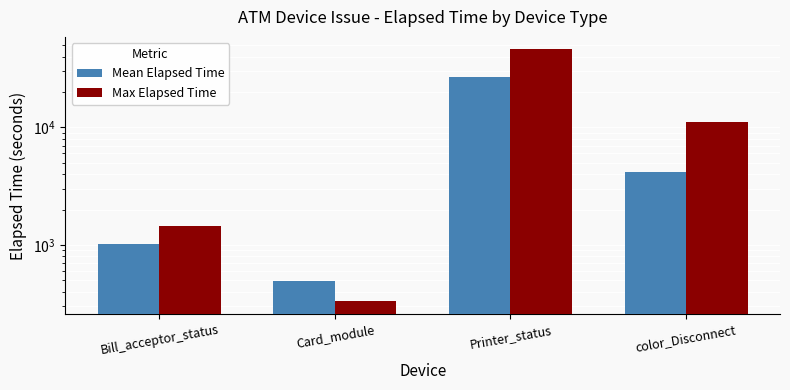

Is it true that Max Elapsed Time equals 330 at Card_module?

True